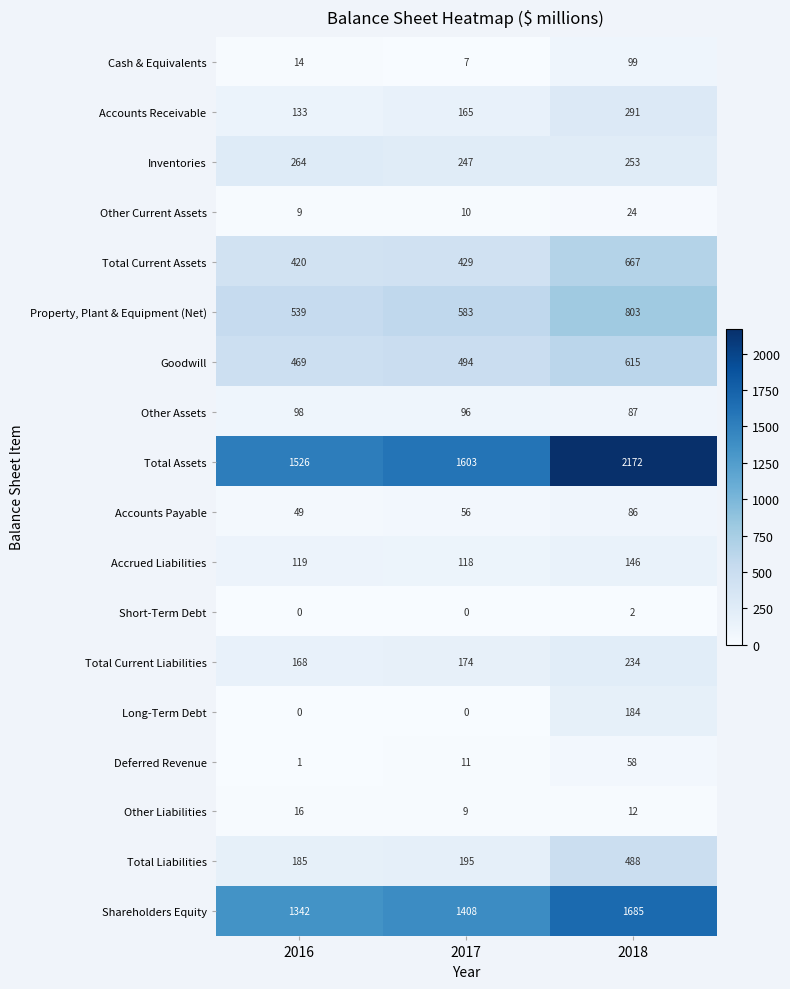

What is the minimum value for Total Assets?

1526